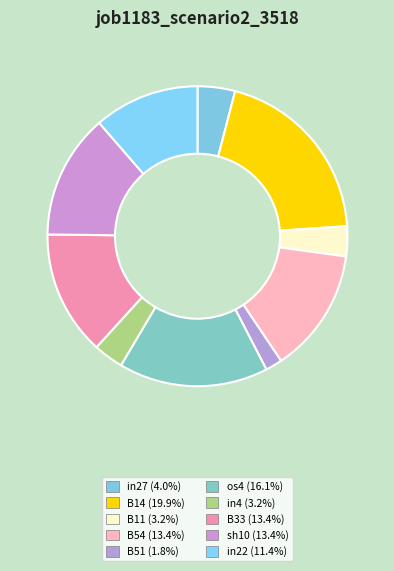

To the nearest percent, what portion does in4 represent?

3%